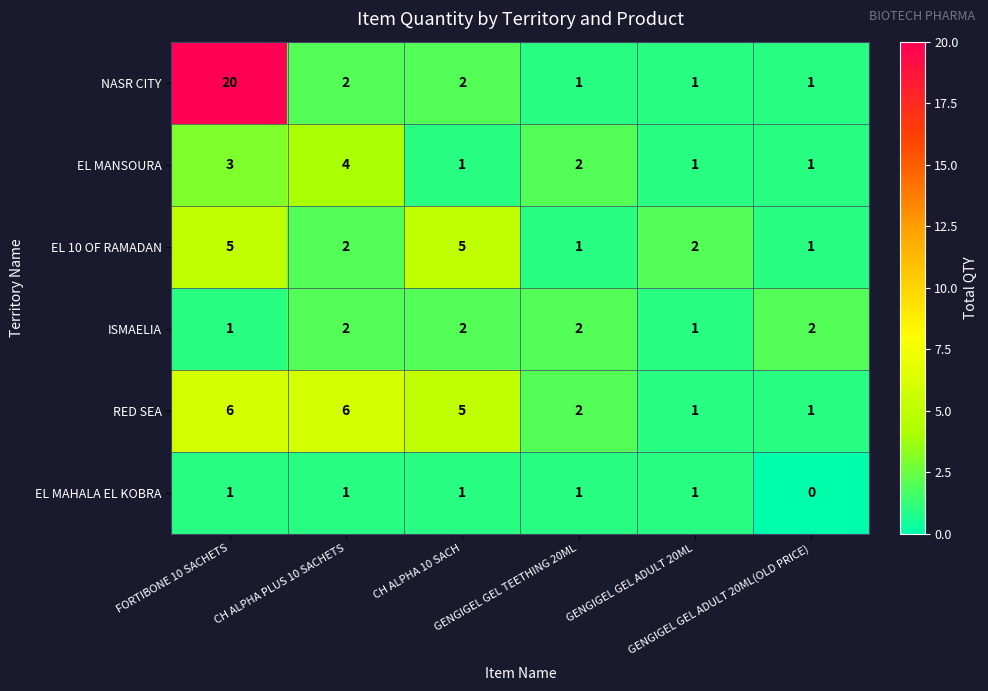

Which series has the widest spread of values?

NASR CITY